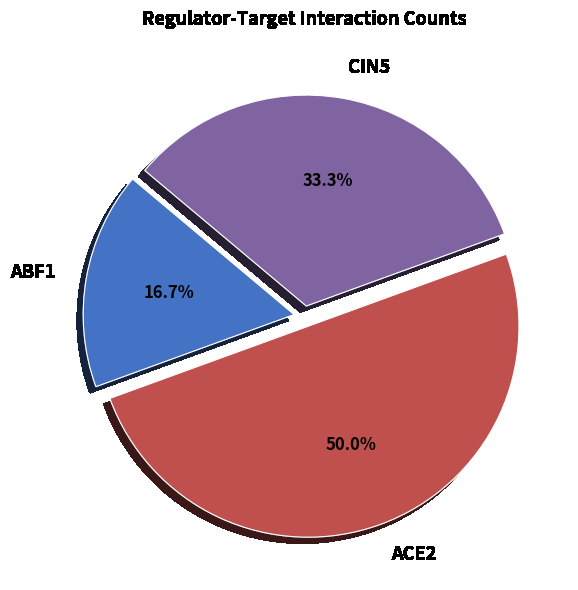

How many segments does this pie chart have?

3